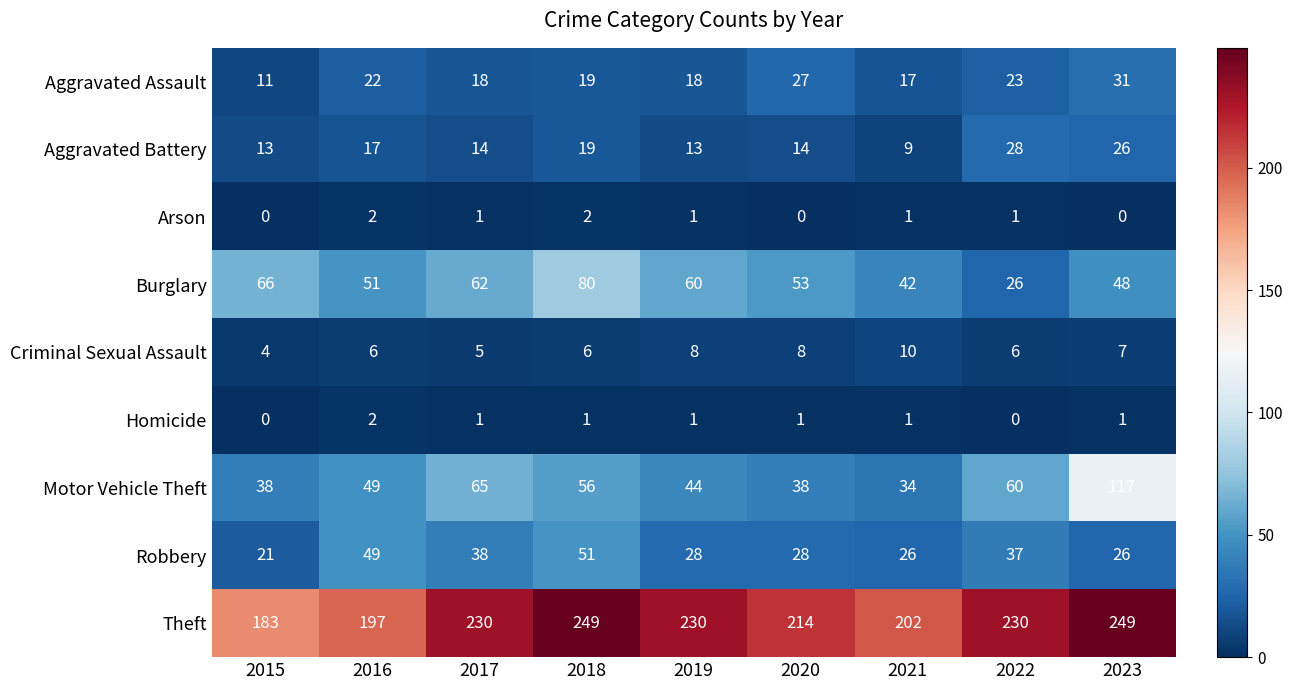

What is the difference between the highest and lowest values at 2022?

230